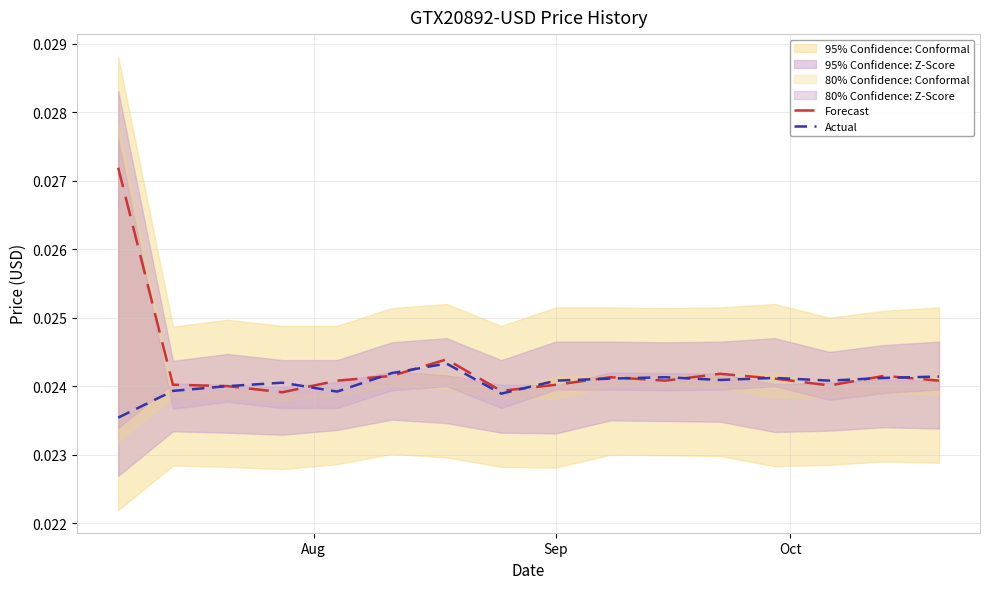

Is the value of Forecast at 12 greater than the value of Actual at 9?

No